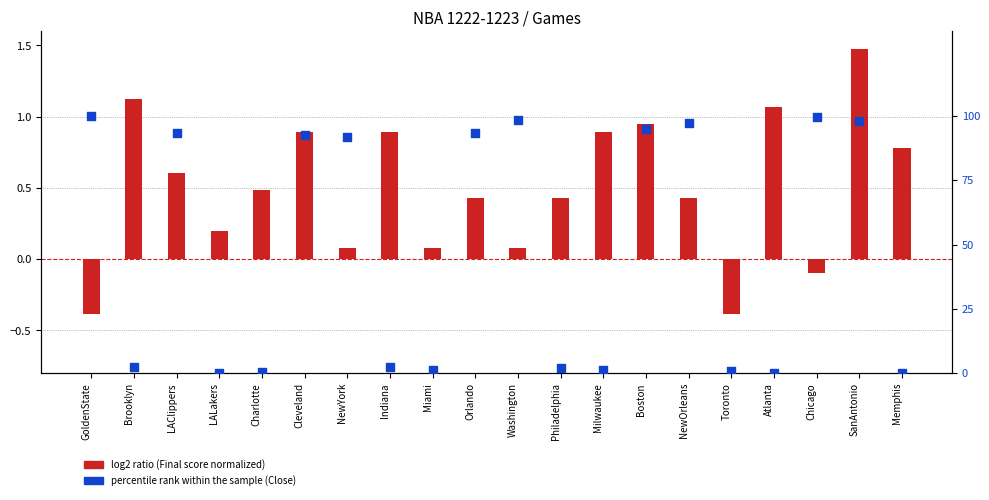

What are all the series names shown in the legend?

log2 ratio, percentile rank within the sample